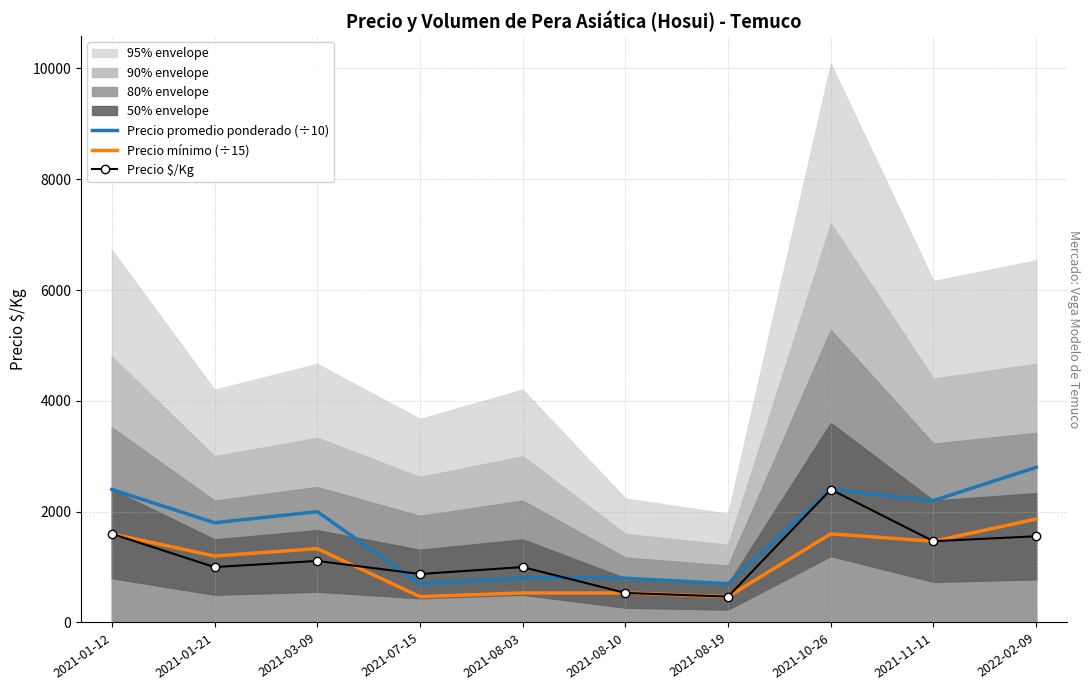

Is the value of Precio $/Kg at 2021-11-11 greater than the value of Precio mínimo (÷15) at 2021-08-03?

Yes